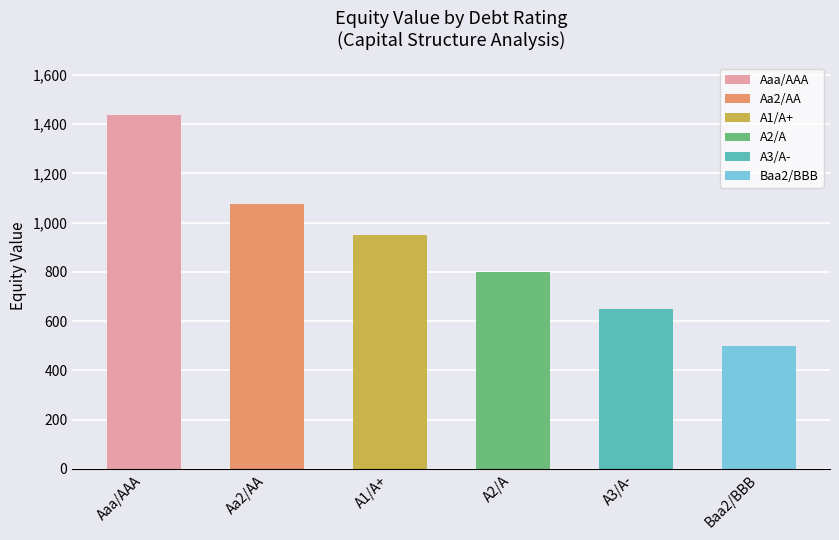

Rank the categories by value from highest to lowest.

Aaa/AAA, Aa2/AA, A1/A+, A2/A, A3/A-, Baa2/BBB